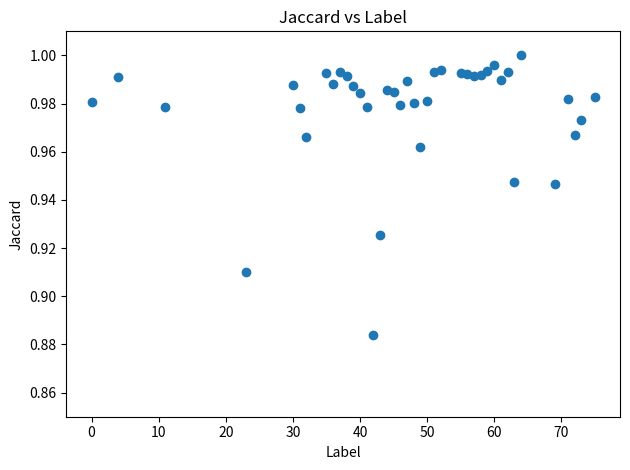

What is the range of X values (max minus min)?

75.0